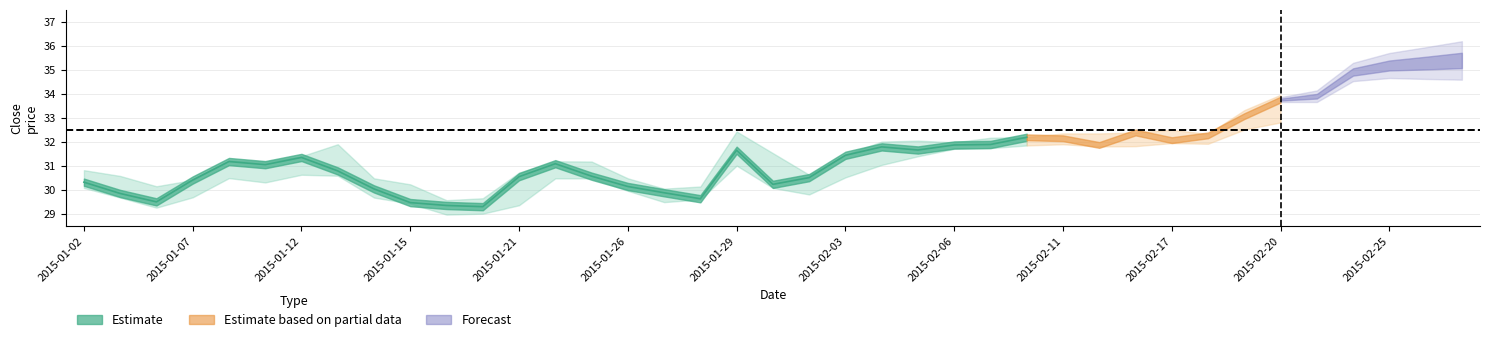

What is the change in value from 2015-01-29 to 23?

+0.3